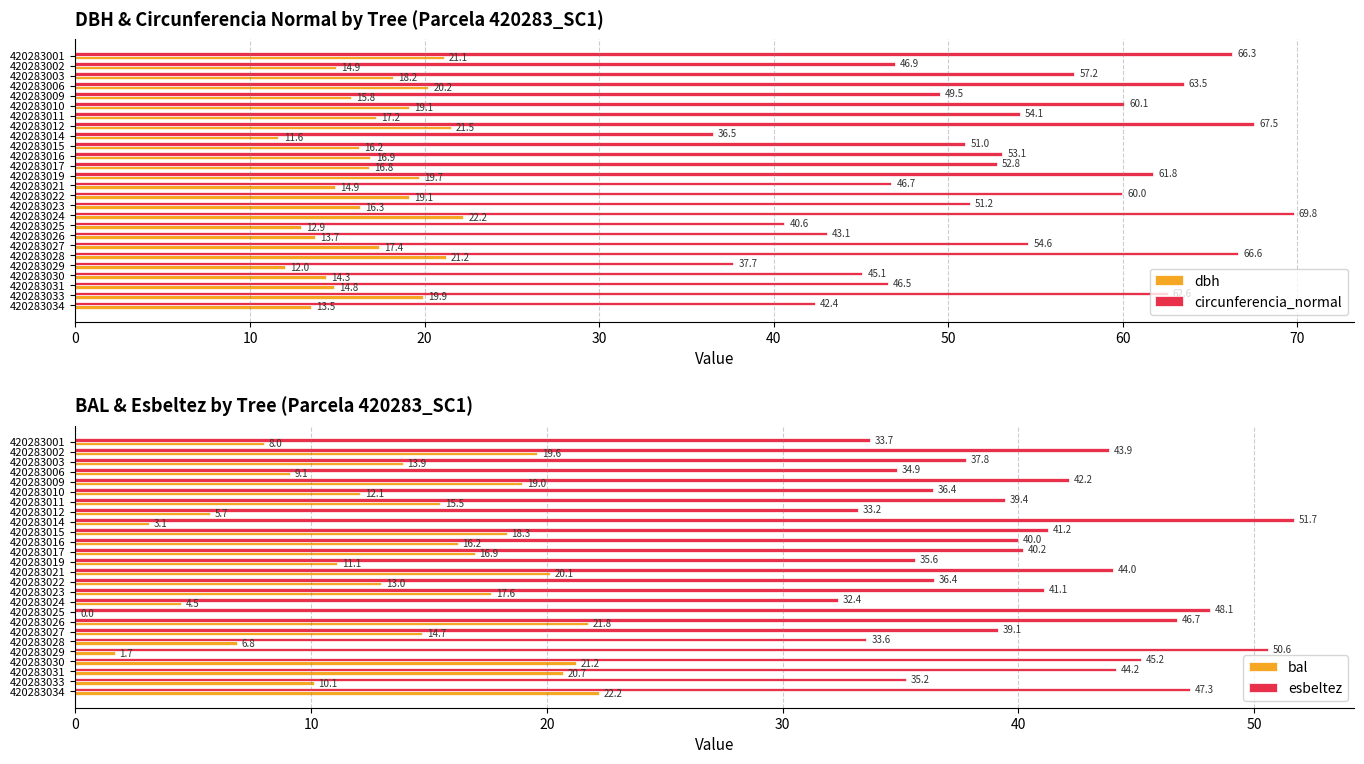

How many values in the bal series are below 14?

13